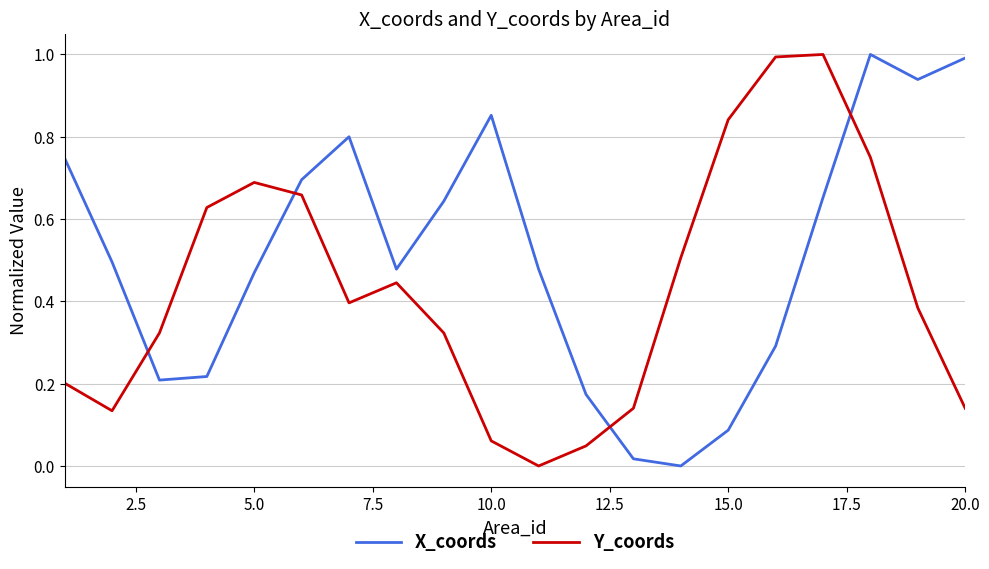

Which series ends up on top after the final intersection of X_coords and Y_coords?

X_coords